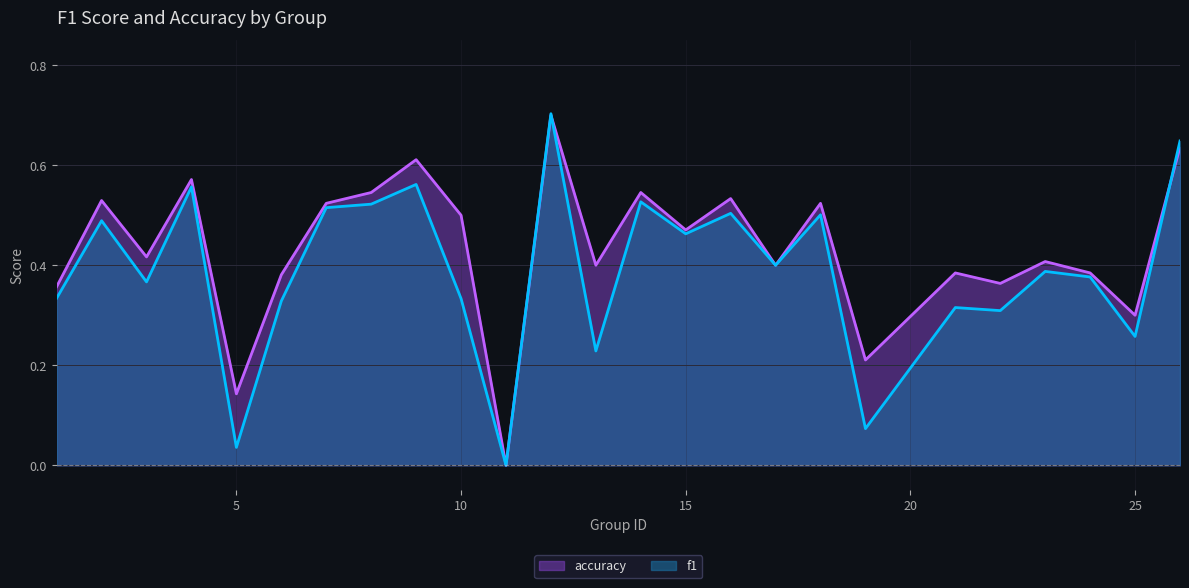

How many positive values does the f1 series have?

24